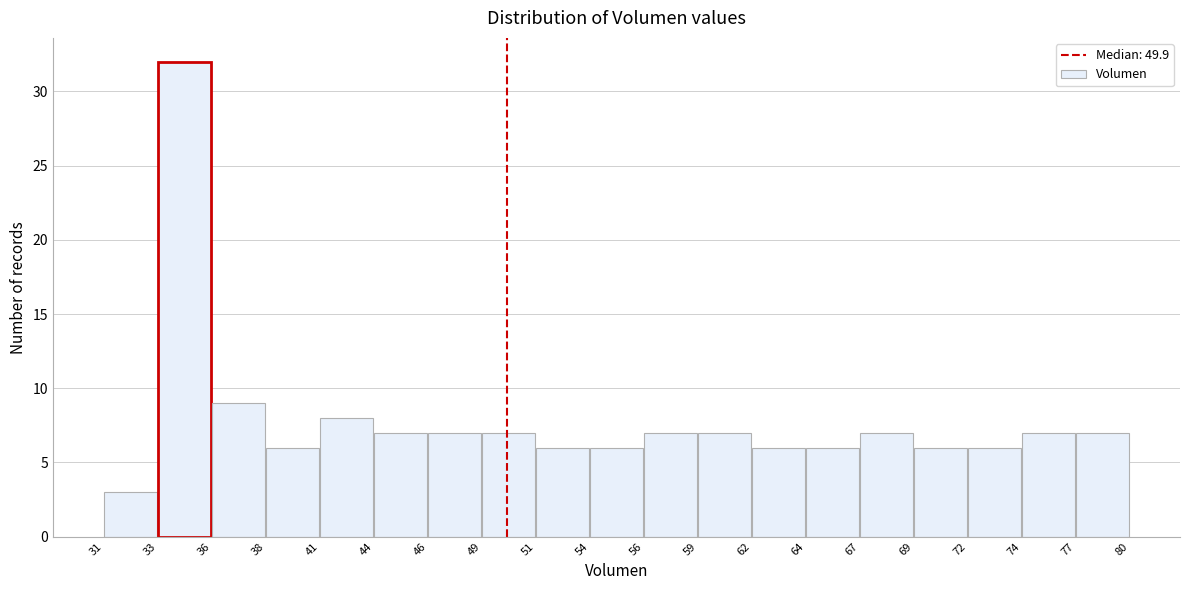

Over which range of the x-axis is the bar tallest?

33 to 36